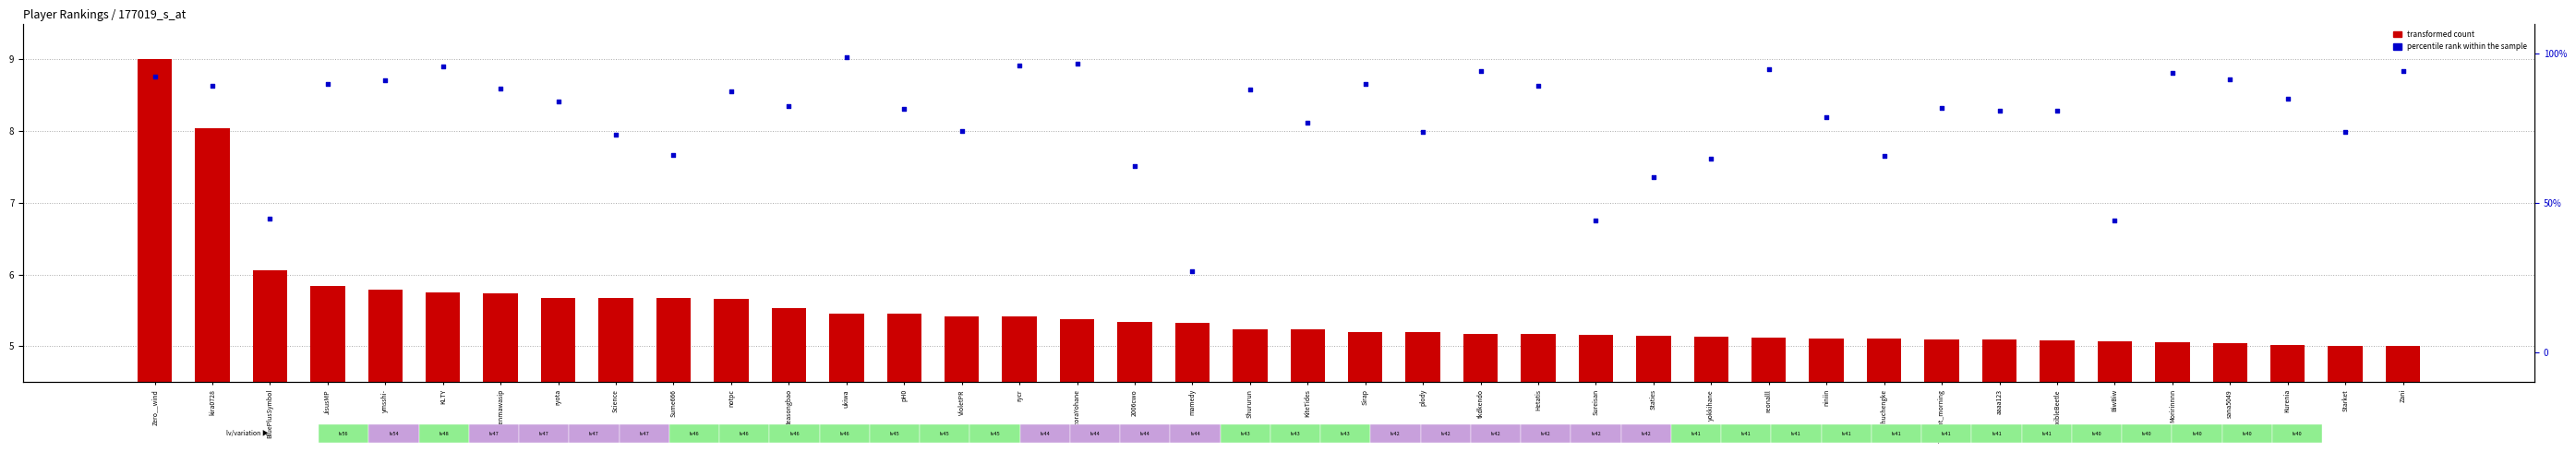

Is the value of percentile rank within the sample at rycr greater than the value of transformed count at HoshizoraYohane?

Yes